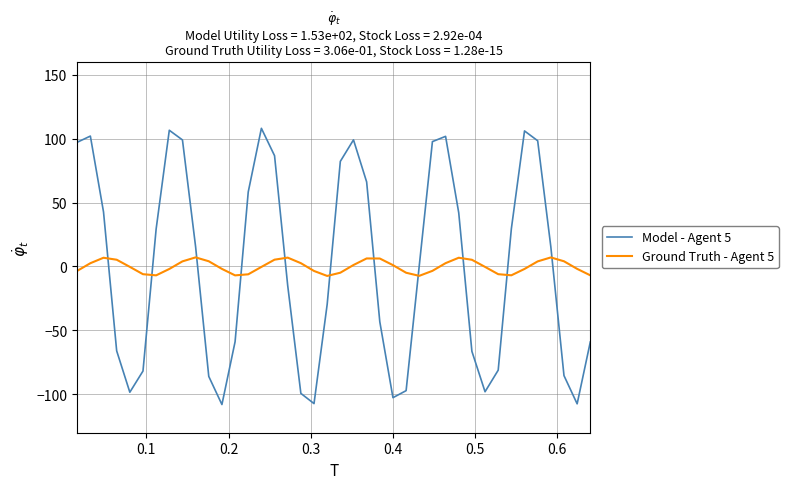

Rank the series by their maximum value, from highest to lowest.

Model - Agent 5, Ground Truth - Agent 5